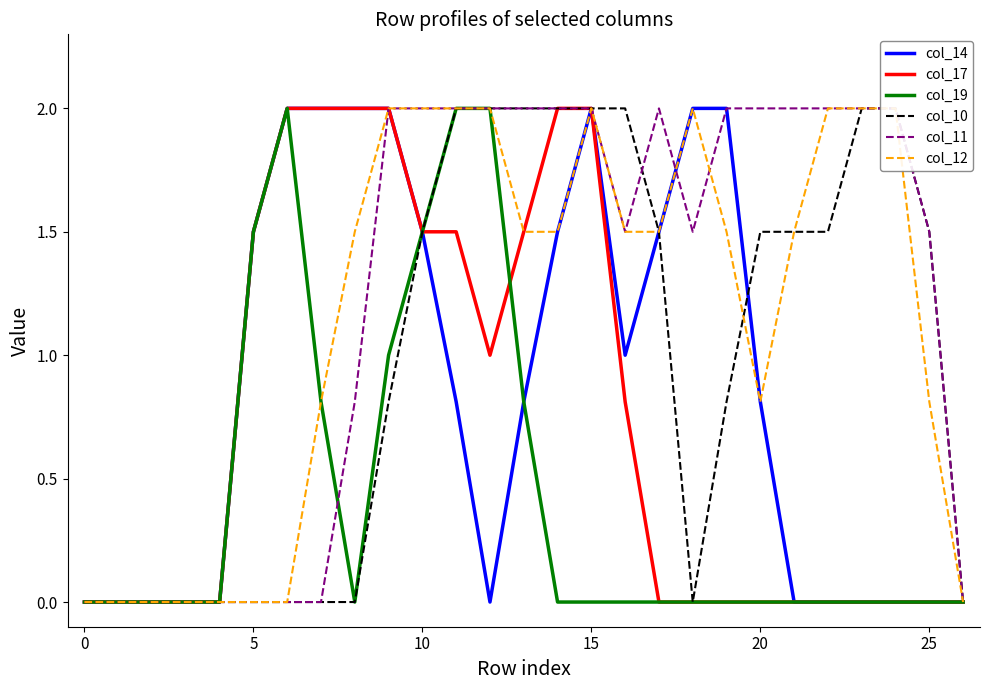

What are all the series names shown in the legend?

col_14, col_17, col_19, col_10, col_11, col_12